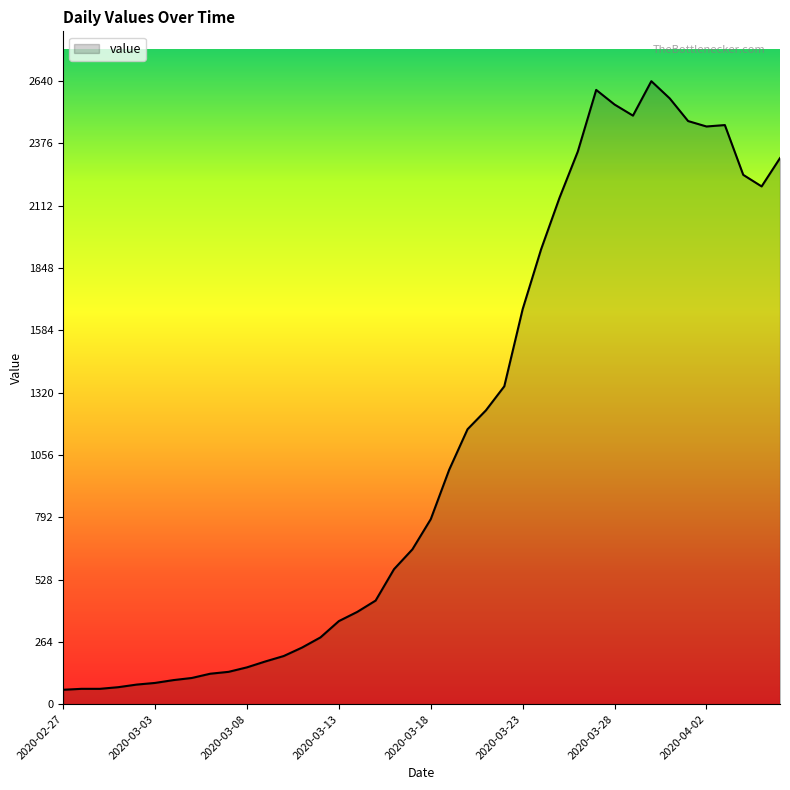

True or false: there are more than 0 points higher than both neighbors.

True